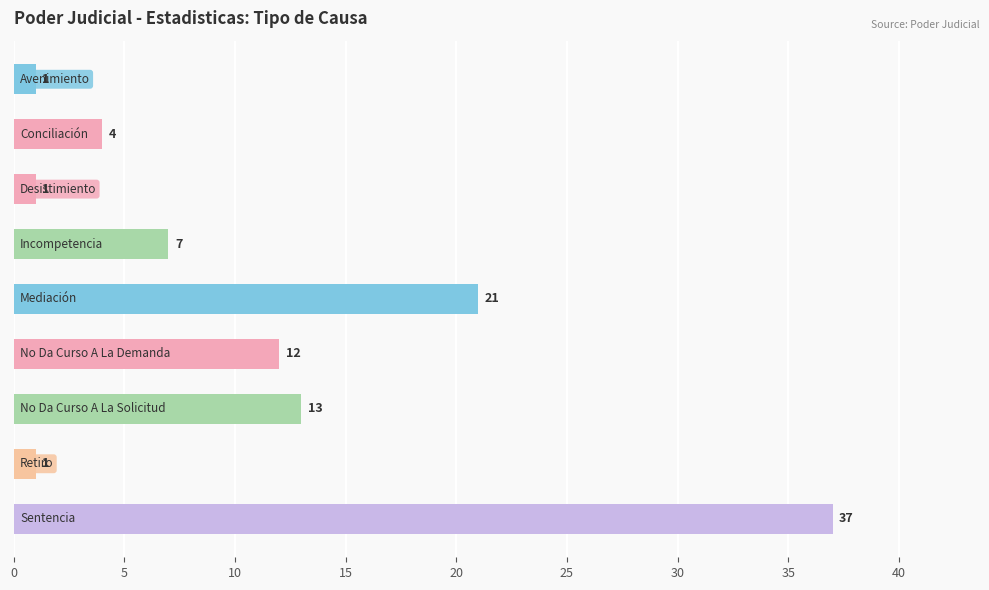

What is the greatest value displayed?

37